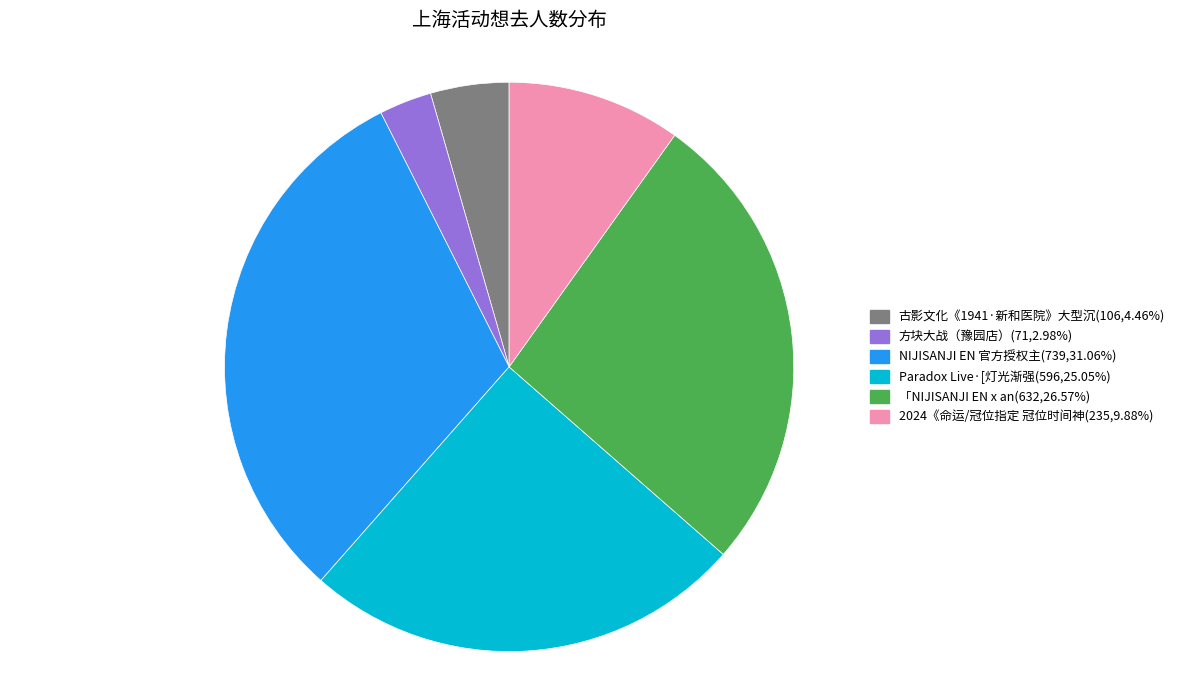

Is there a majority slice in this chart?

No